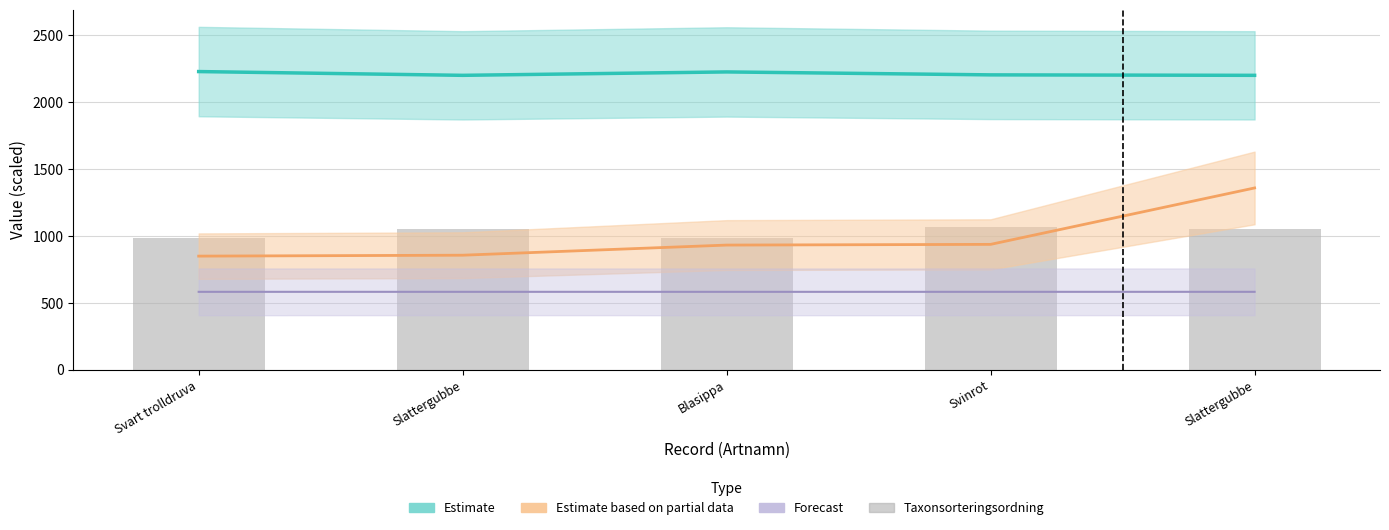

True or false: the data shows 1489.4 at Svart trolldruva.

False